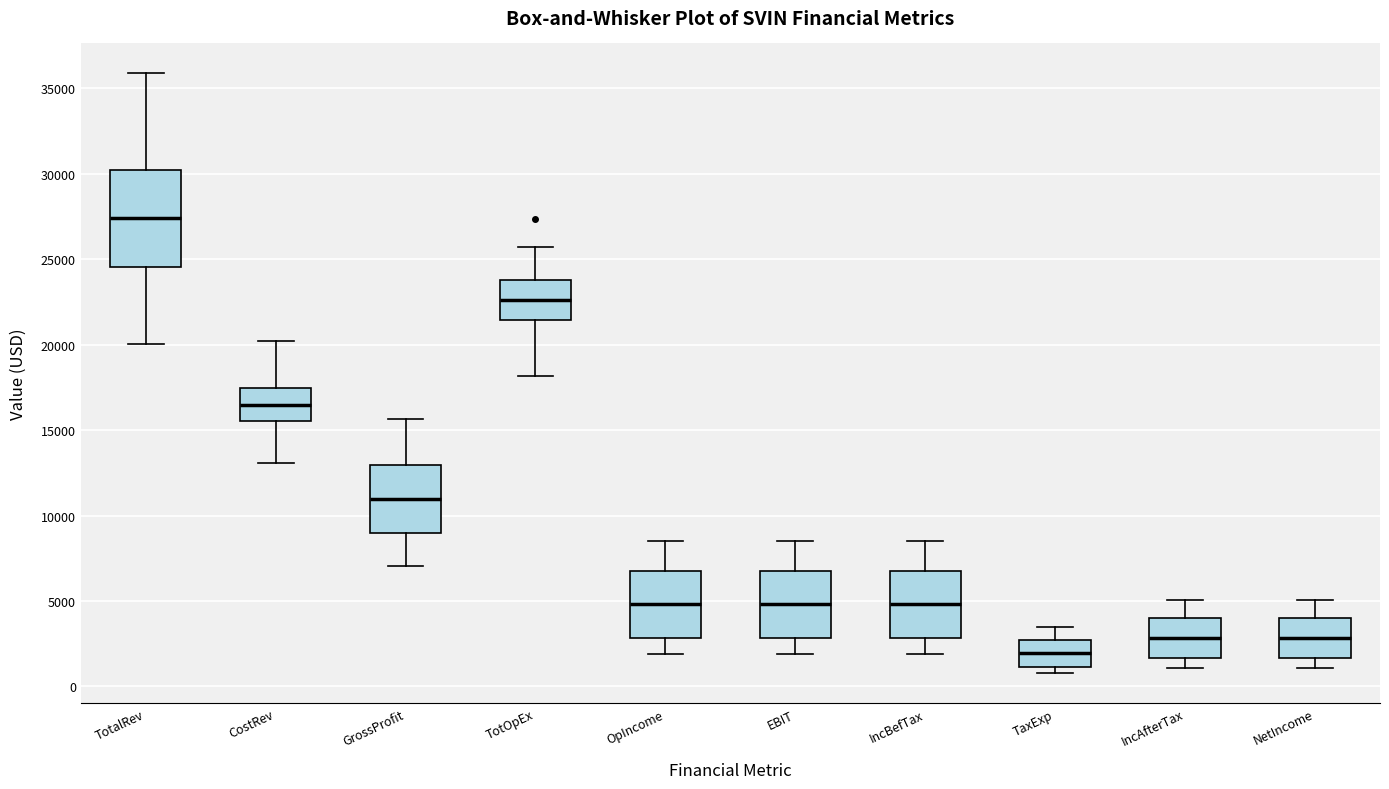

Which box has the highest median line?

TotalRev